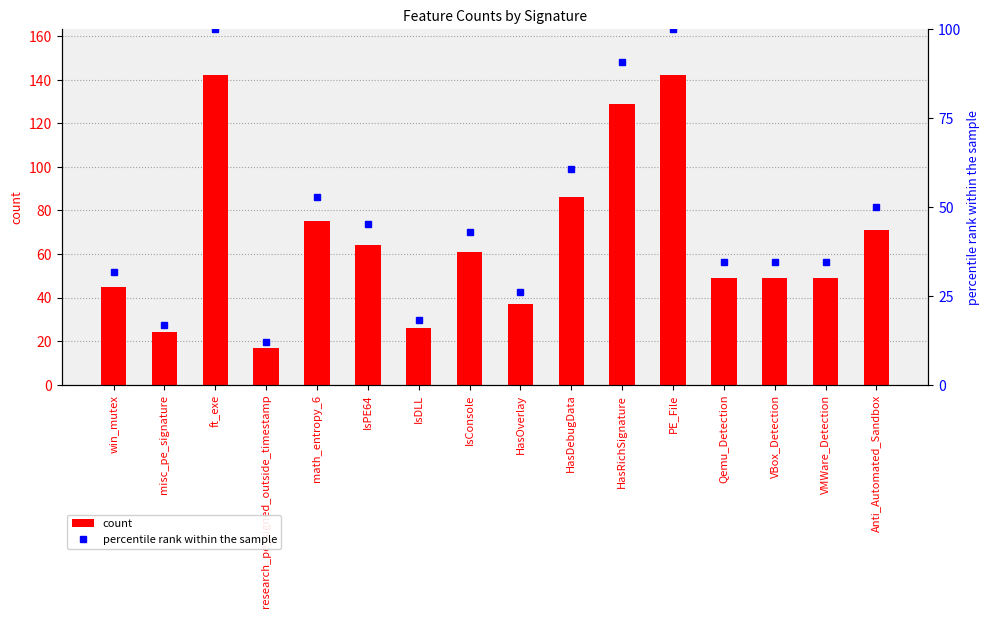

The value of count at VBox_Detection is 26. True or false?

False